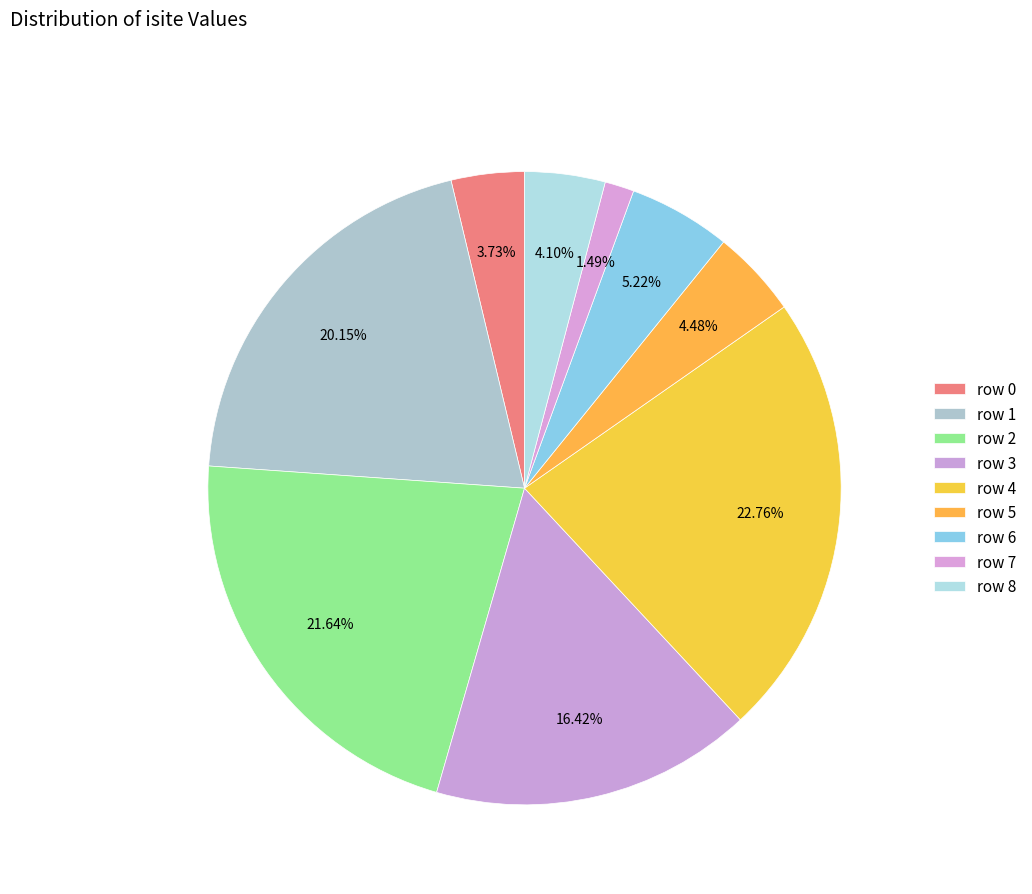

How many slices are in this pie chart?

9